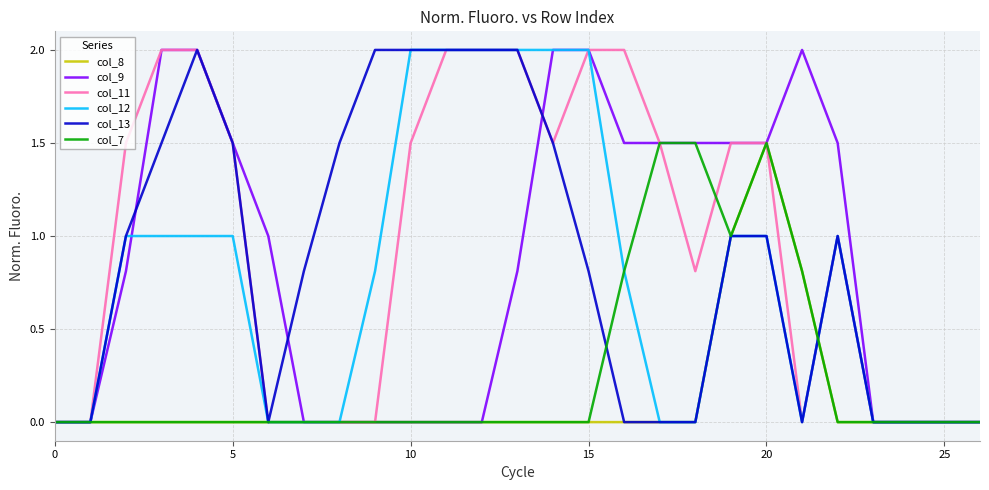

True or false: col_12 and col_9 intersect in this chart.

True